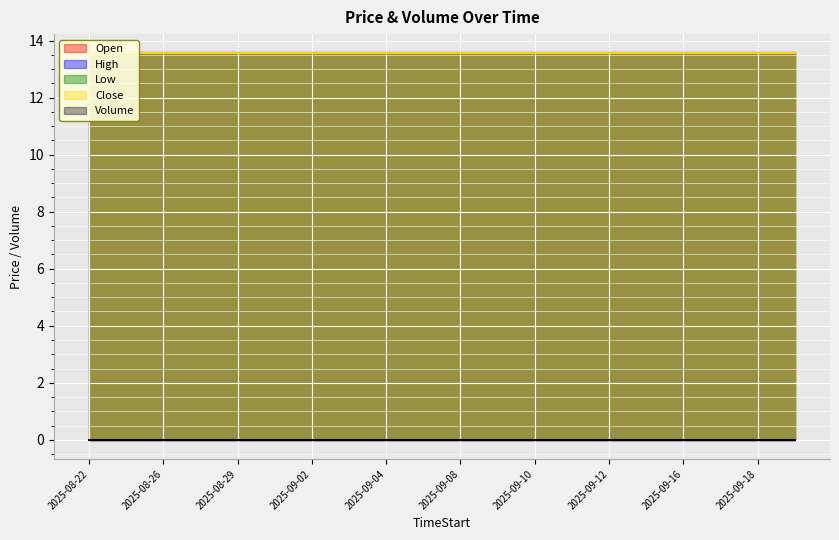

What is the difference between the highest and lowest values at 2025-09-03?

13.6